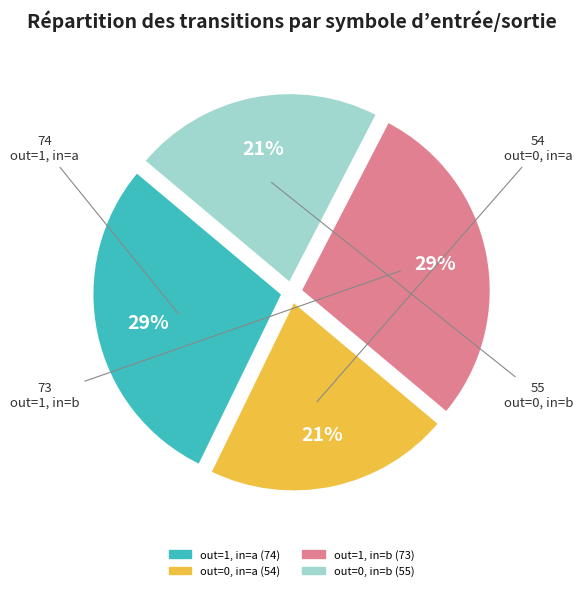

To the nearest percent, what is the difference between the largest and smallest slice percentages?

8%